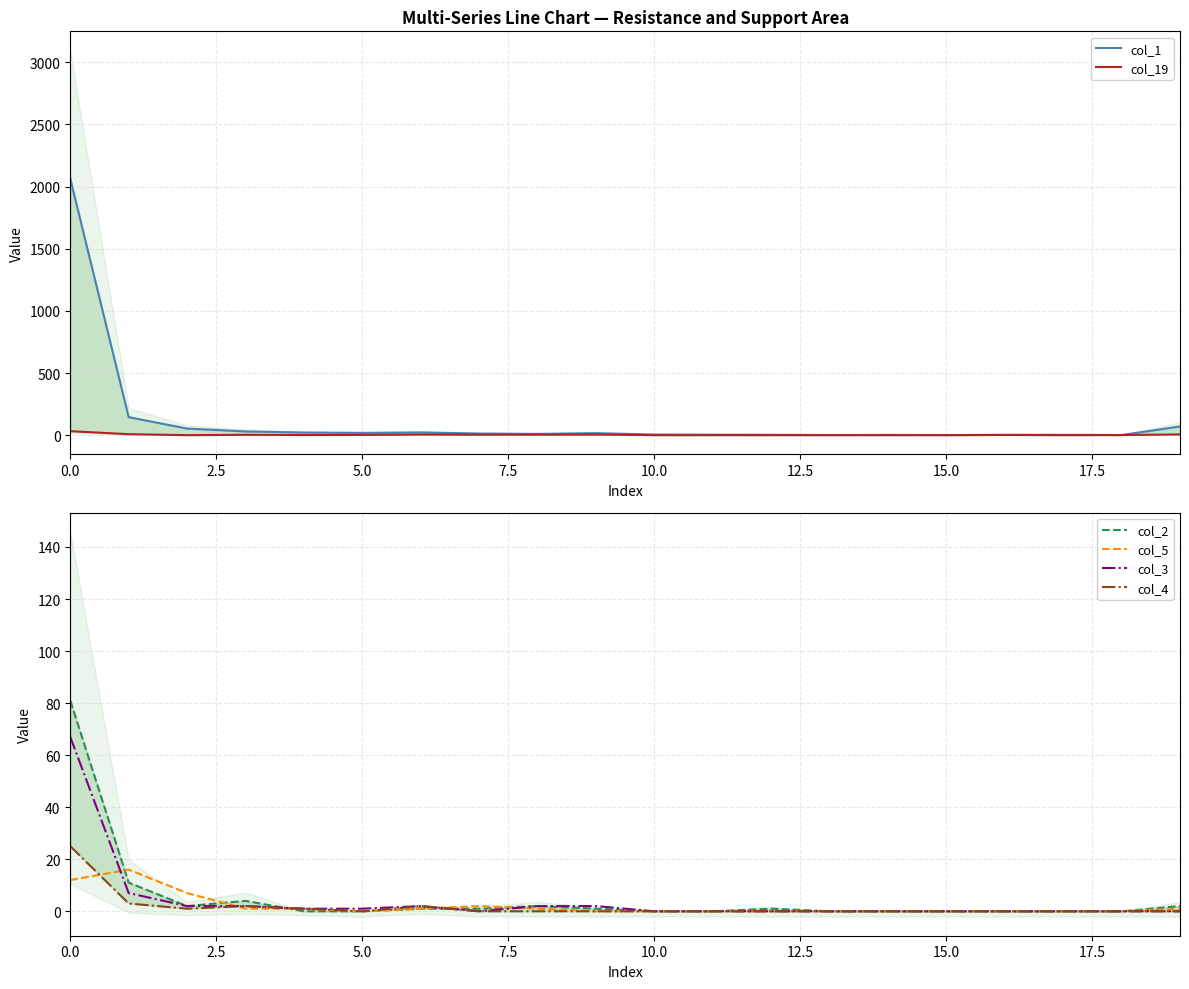

Reading left to right, transcribe all the data shown in this chart.

col_1: 2063	145	53	30	21	18	22	13	10	16	5	4	3	1	2	1	2	3	1	70
col_19: 32	8	0	3	1	2	5	4	4	5	0	0	0	0	0	0	2	0	1	6
col_2: 81	11	2	4	0	0	1	1	2	1	0	0	1	0	0	0	0	0	0	2
col_5: 12	16	7	1	1	0	1	2	1	0	0	0	0	0	0	0	0	0	0	1
col_3: 67	7	2	2	1	1	2	0	2	2	0	0	0	0	0	0	0	0	0	0
col_4: 25	3	1	2	1	0	2	0	0	0	0	0	0	0	0	0	0	0	0	0